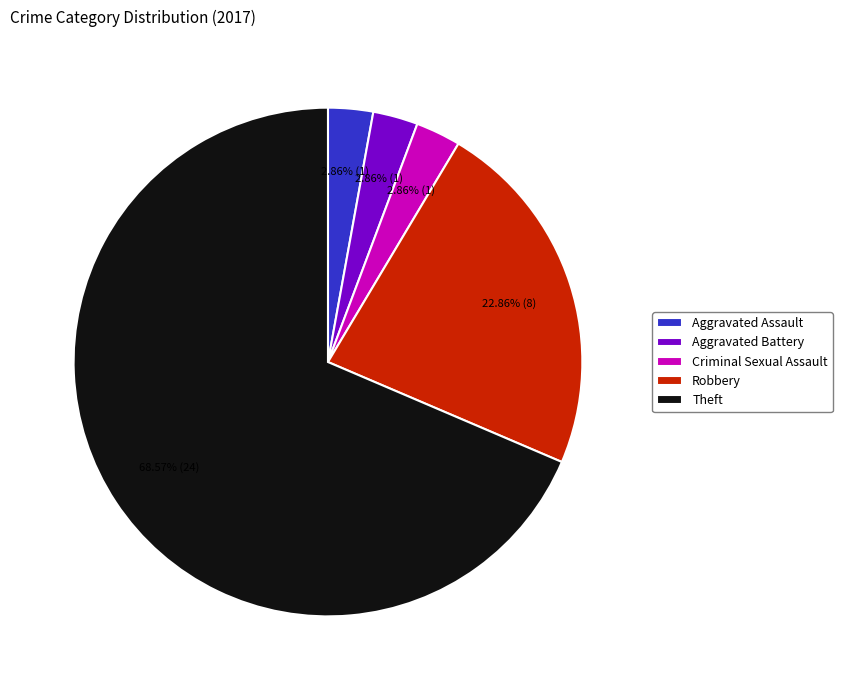

Do Robbery and Aggravated Assault together represent more than half of the pie?

No